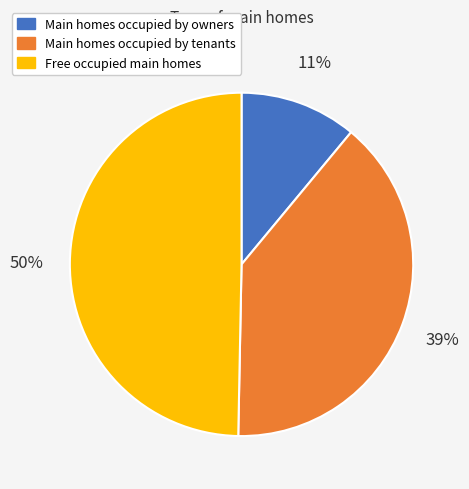

To the nearest percent, what is the average slice percentage?

33%